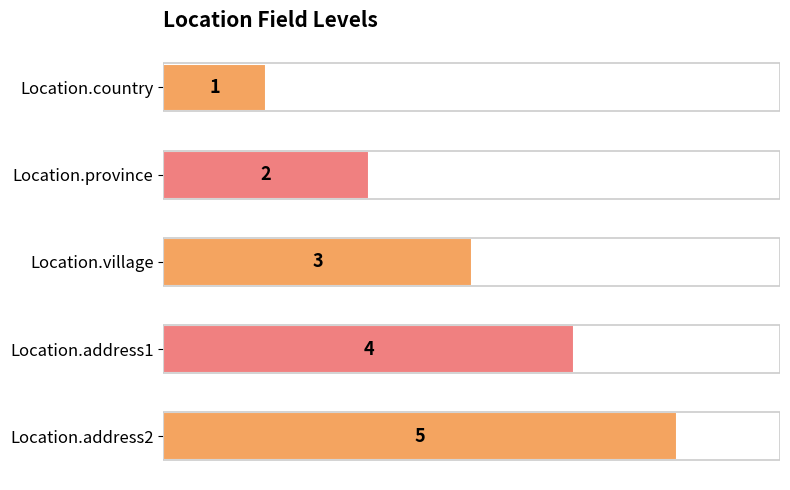

What is the difference between the maximum and minimum values?

4